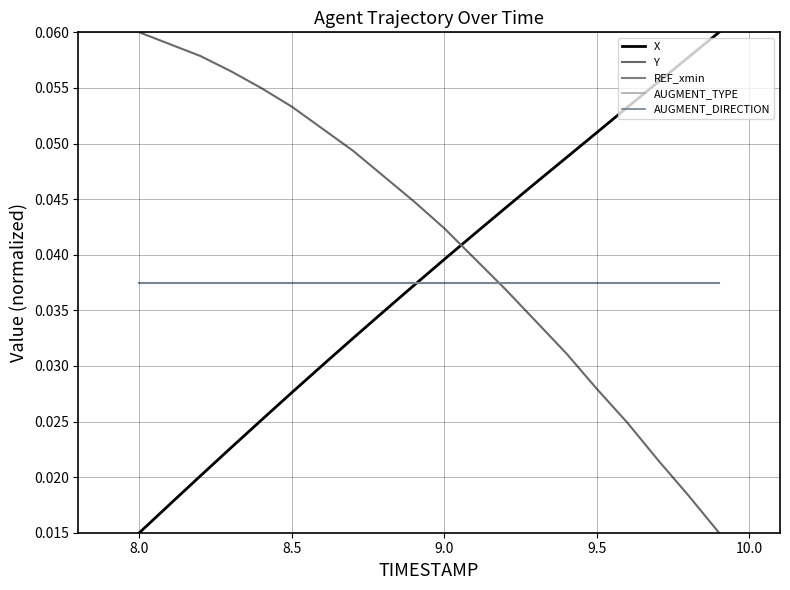

Which series has the largest total across all categories?

Y